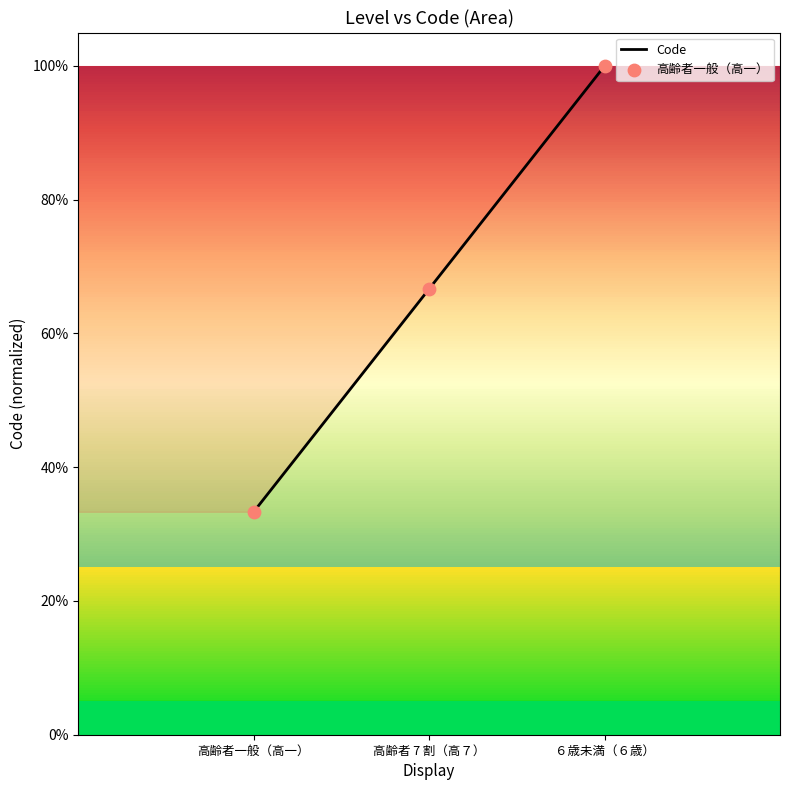

What is the change in value from 高齢者 7 割（高７） to ６歳未満（６歳）?

+0.3